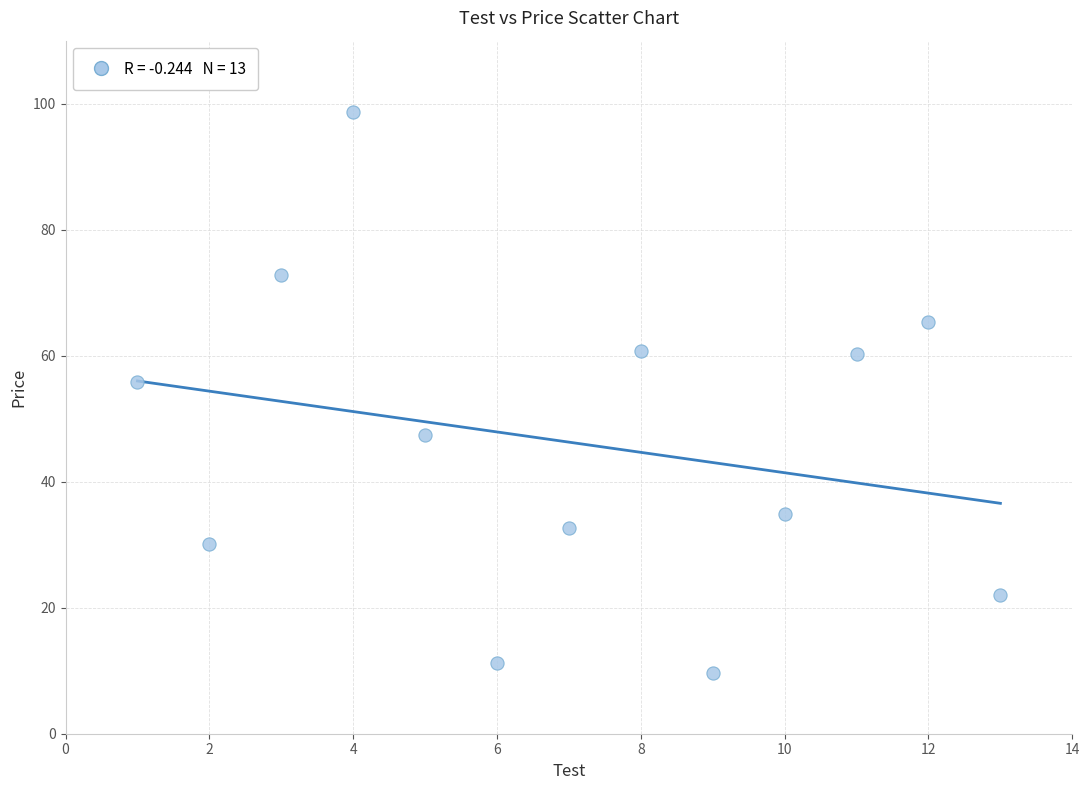

What Y value in the scatter plot is closest to 54?

55.9